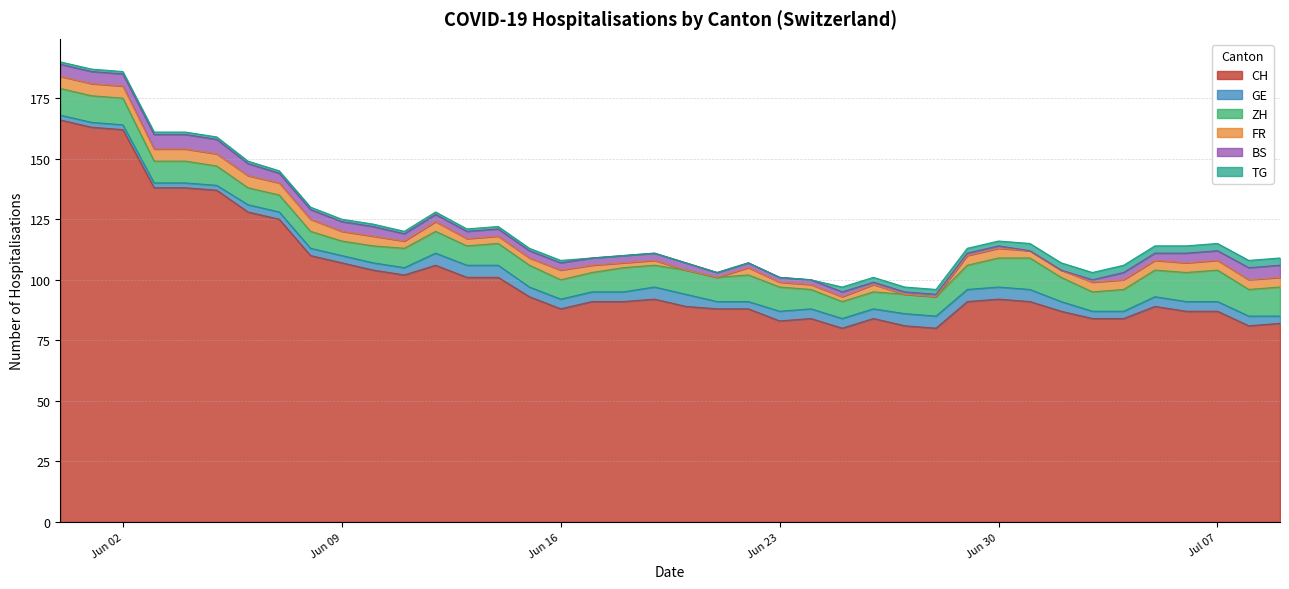

How many data points in BS are less than 3?

5